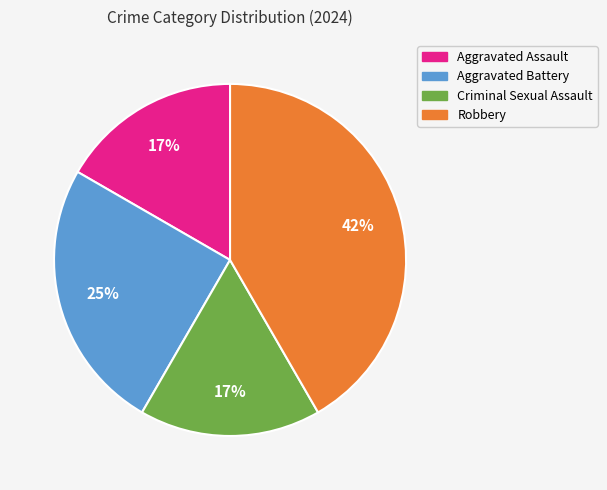

To the nearest percent, what is the average slice percentage?

25%